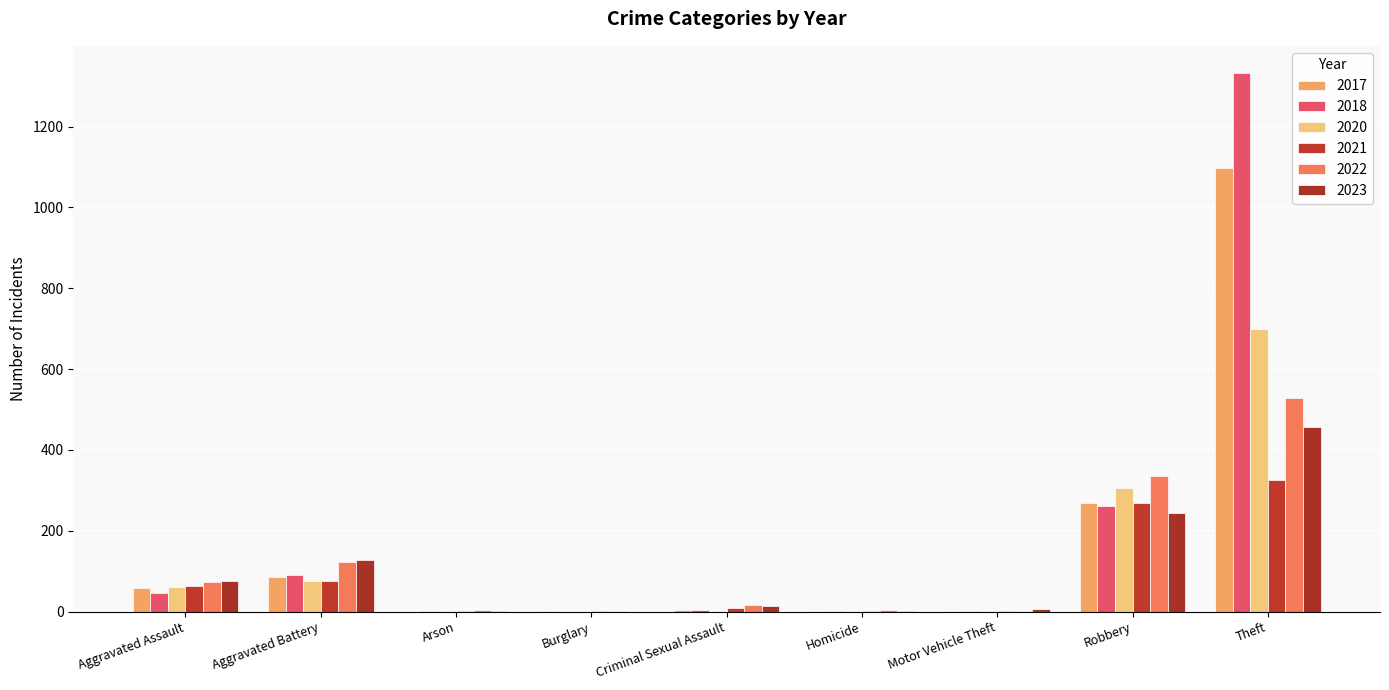

What is the label of the 6th bar from the left?

Homicide